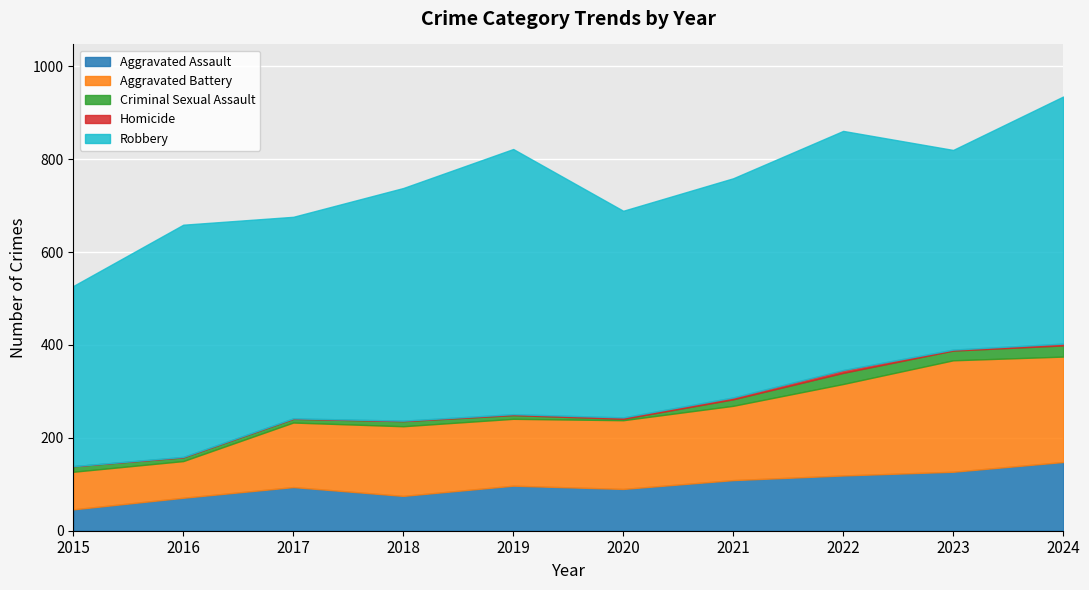

What is the value of the Aggravated Battery point at the 6th from the left?

148